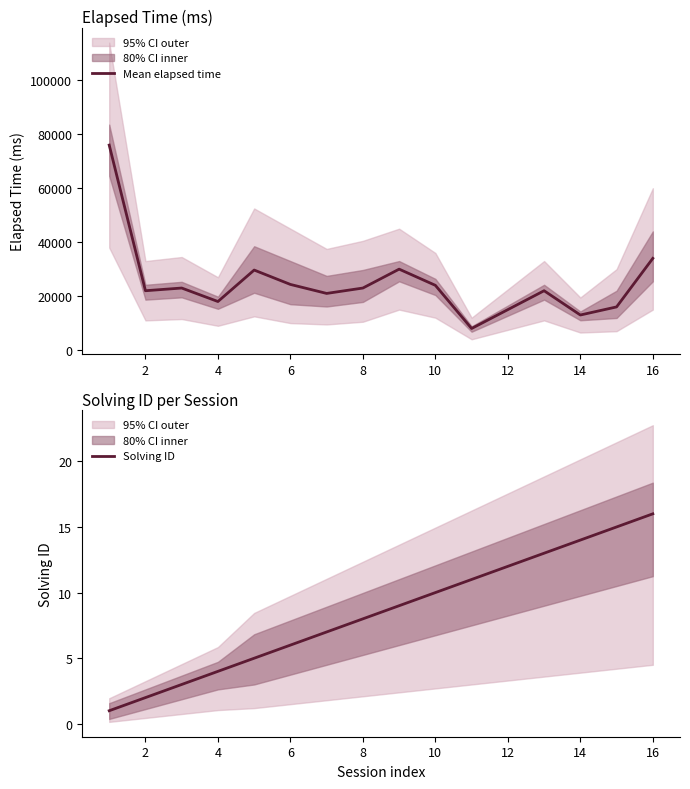

True or false: Solving ID and Mean elapsed time intersect in this chart.

False